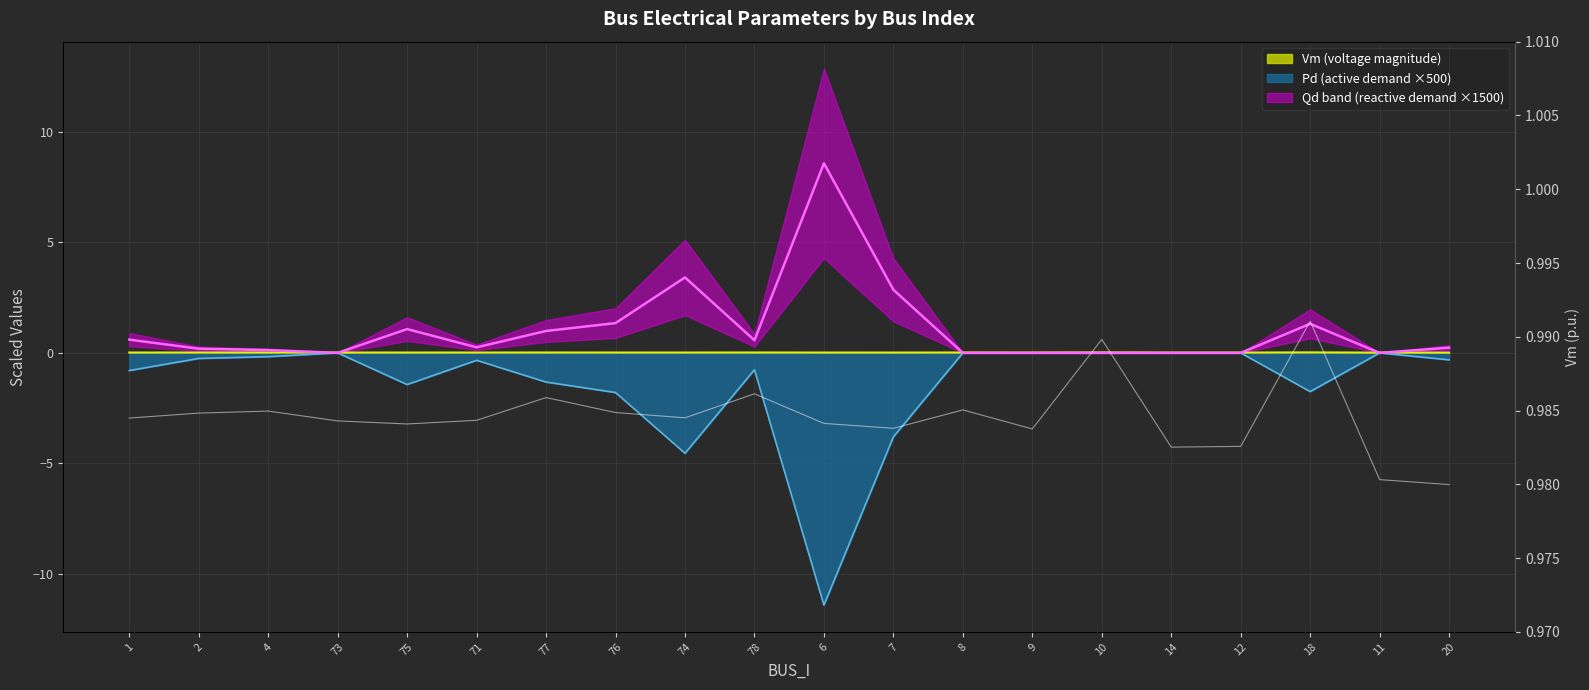

Reading left to right, extract all data points from this chart.

Vm: 1=0.0	2=0.0	4=0.0	73=0.0	75=0.0	71=0.0	77=0.0	76=0.0	74=0.0	78=0.0	6=0.0	7=0.0	8=0.0	9=0.0	10=0.0	14=0.0	12=0.0	18=0.0	11=0.0	20=0.0
Pd: 1=-0.8	2=-0.3	4=-0.2	73=-0.0	75=-1.4	71=-0.3	77=-1.3	76=-1.8	74=-4.5	78=-0.8	6=-11.4	7=-3.8	8=-0.0	9=-0.0	10=-0.0	14=-0.0	12=-0.0	18=-1.8	11=-0.0	20=-0.3
Qd: 1=0.6	2=0.2	4=0.1	73=0.0	75=1.1	71=0.3	77=1.0	76=1.3	74=3.4	78=0.6	6=8.6	7=2.9	8=0.0	9=0.0	10=0.0	14=0.0	12=0.0	18=1.3	11=0.0	20=0.2